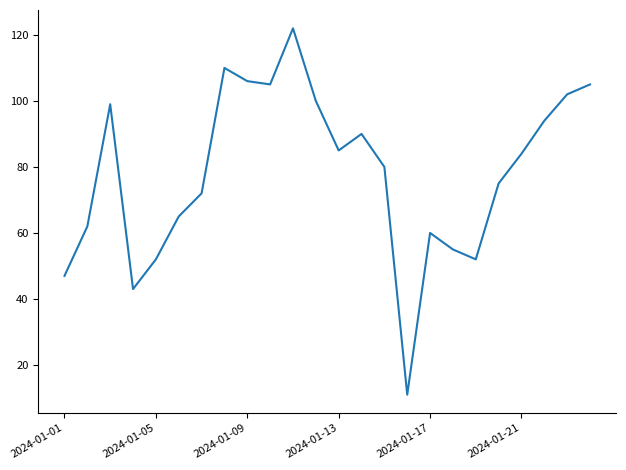

What is the smallest value displayed?

11